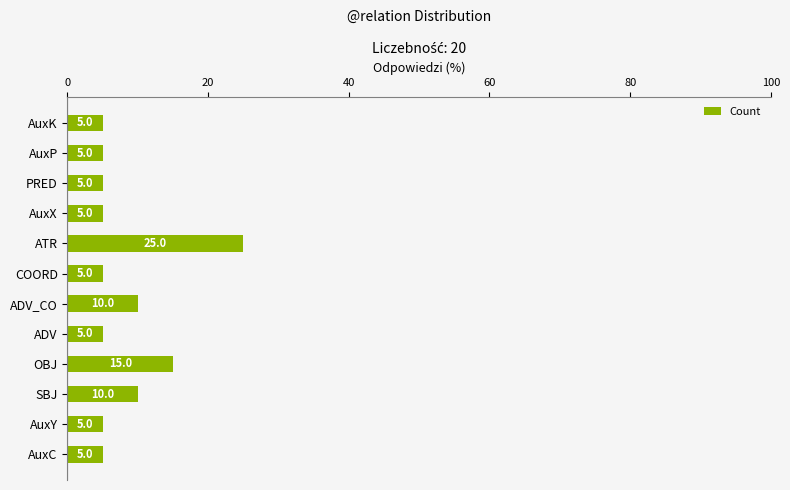

What is the change in value from AuxY to SBJ?

+5